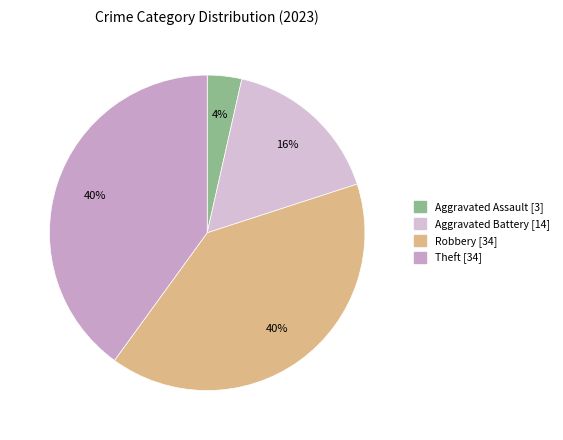

Which category has the biggest portion of the pie?

Robbery